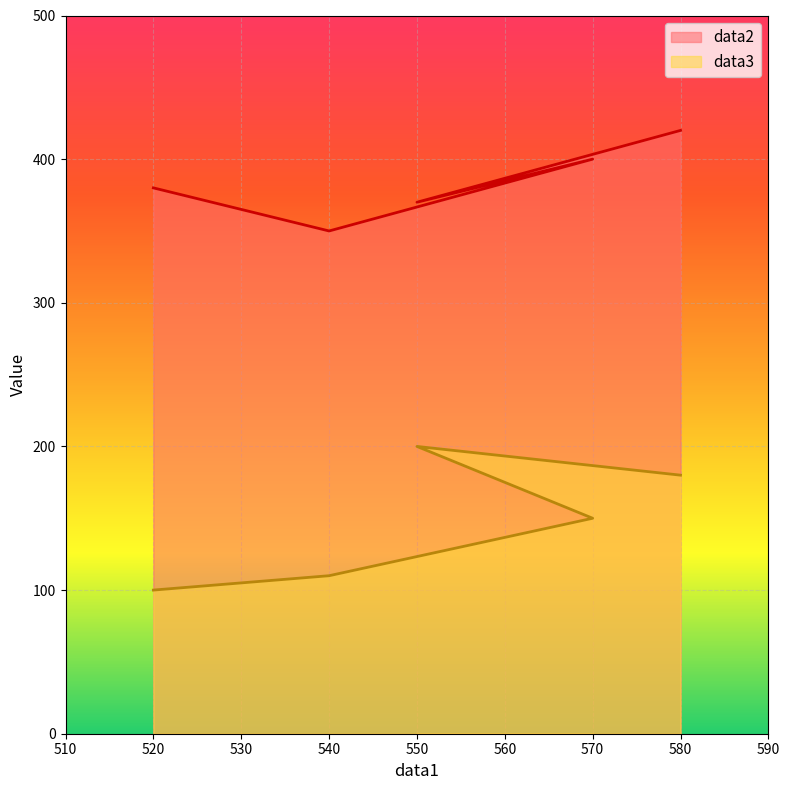

Which series has the largest range (max minus min)?

data3